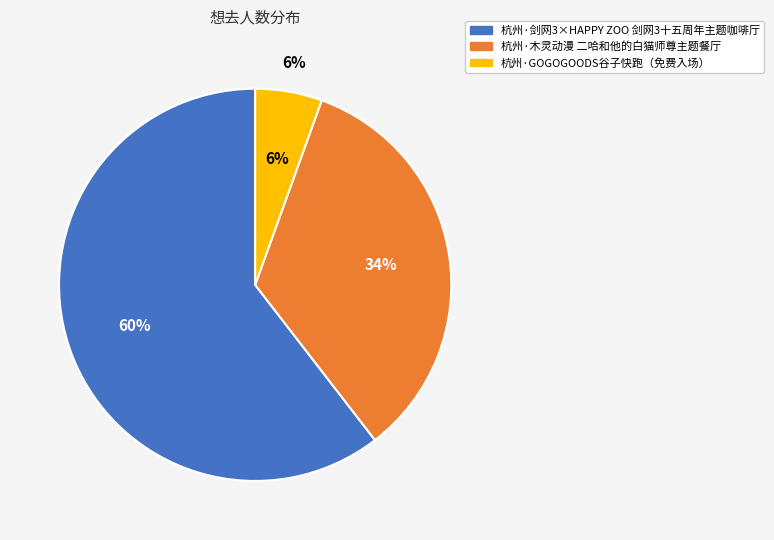

Is there a majority slice in this chart?

Yes